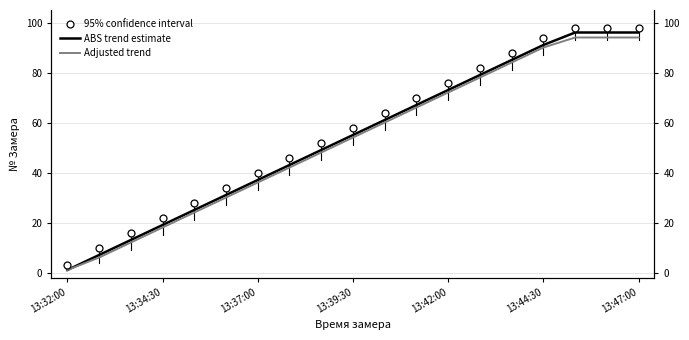

What are all the series names shown in the legend?

ABS trend estimate, Adjusted trend, 95% confidence interval